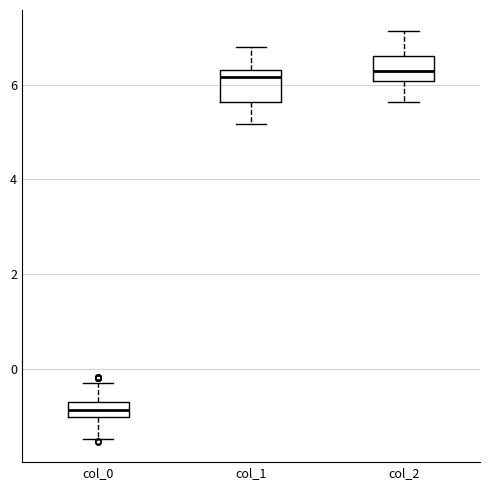

Where does the lower whisker of the box for col_2 end on the y-axis? The values are not printed on the chart, so give them approximately, as read against the axis.

5.6